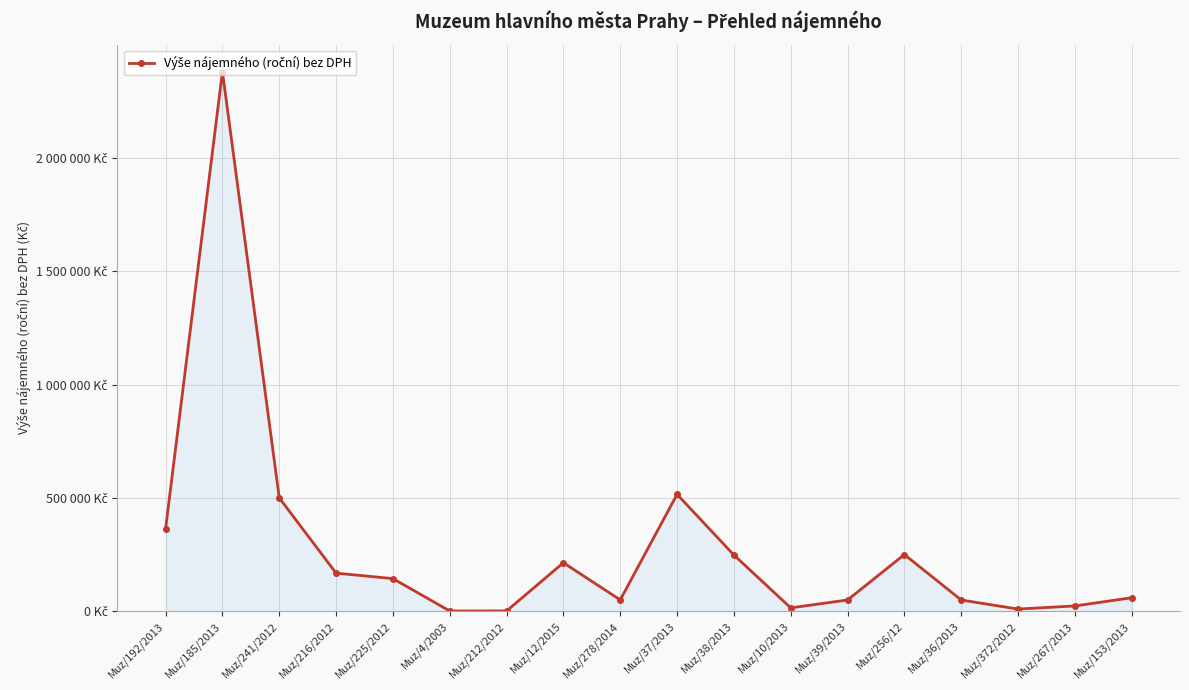

Where does the data first go above 144000?

Muz/192/2013